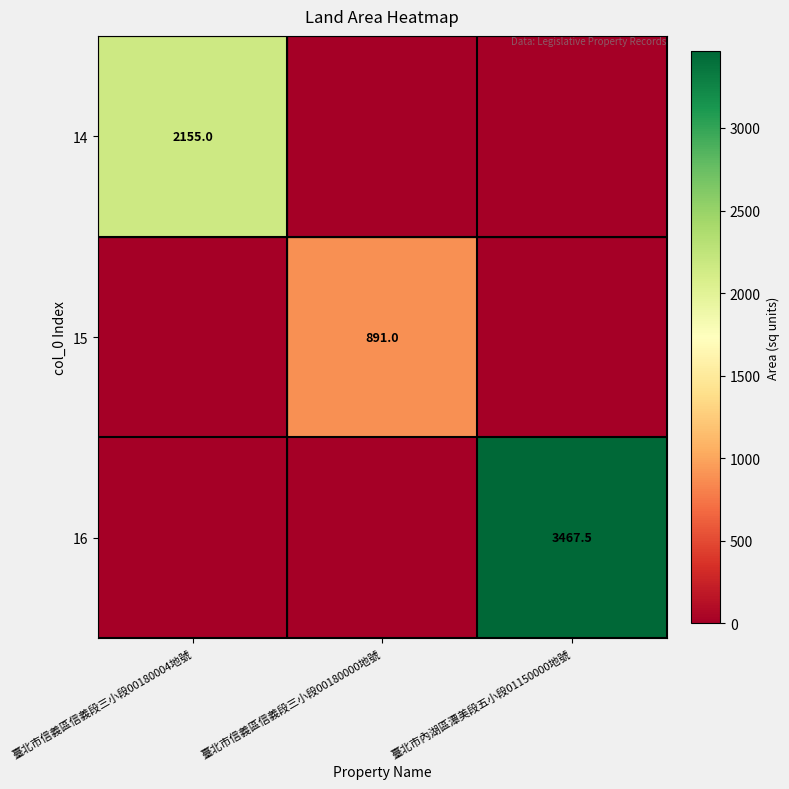

The value of 14 at 臺北市信義區信義段三小段00180004地號 is 2155.0. True or false?

True